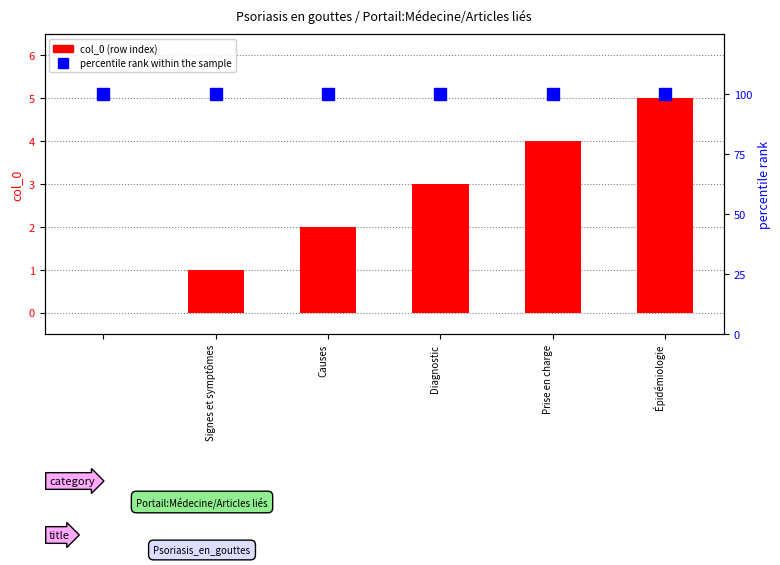

What is the difference between the second highest and minimum values in the col_0 series?

4